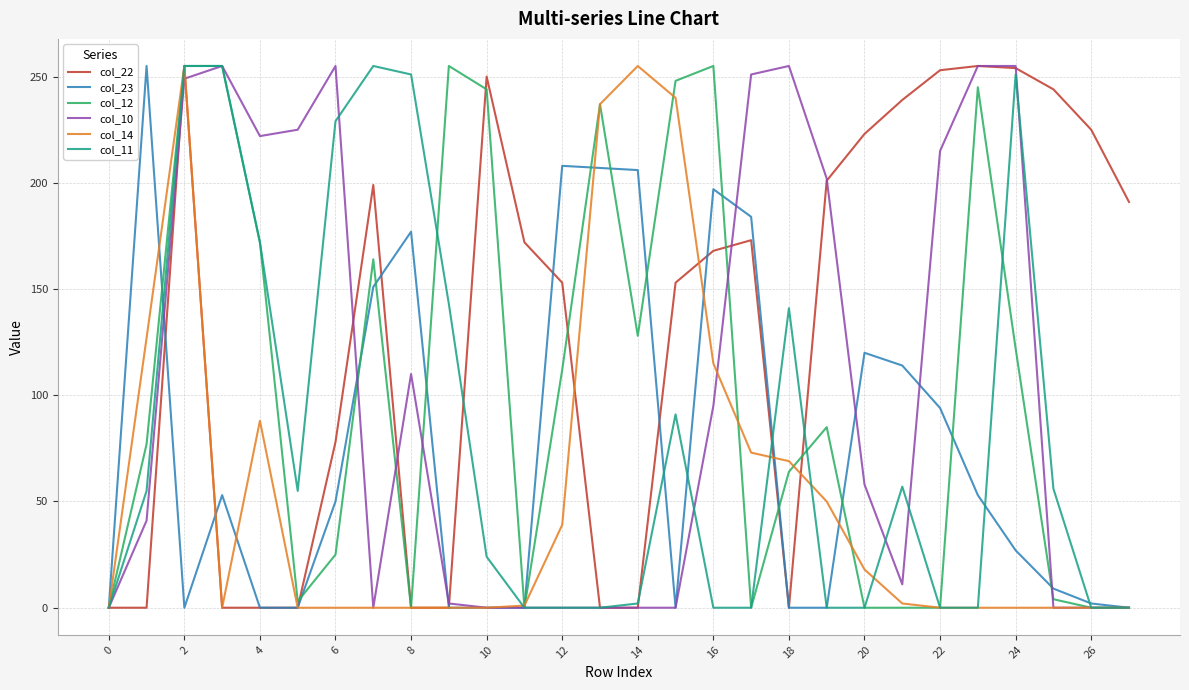

Which series has the largest total across all categories?

col_22